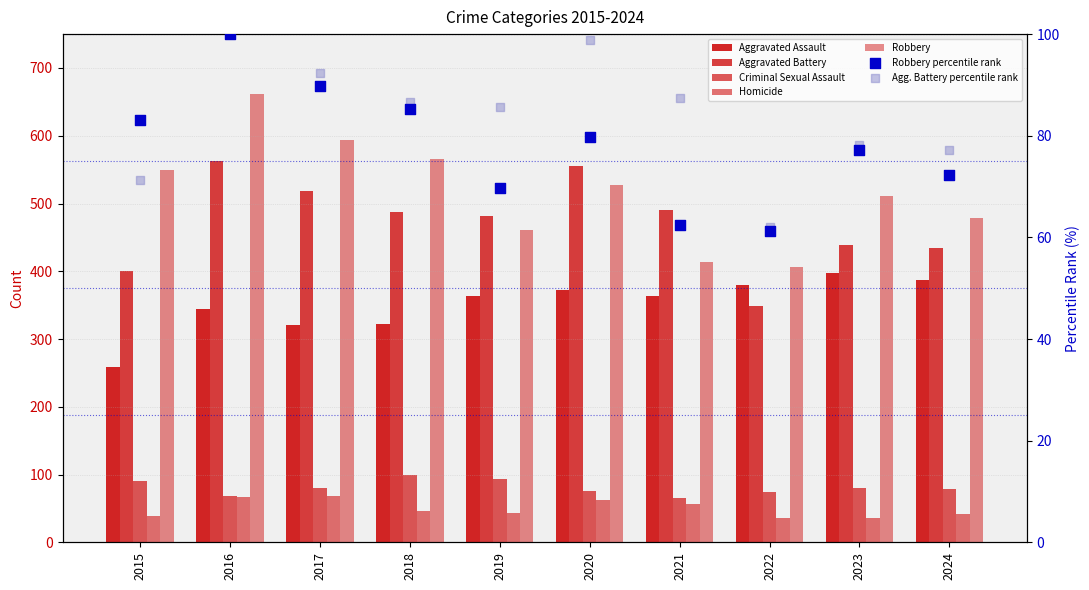

Which series contains the lowest Y value?

Homicide